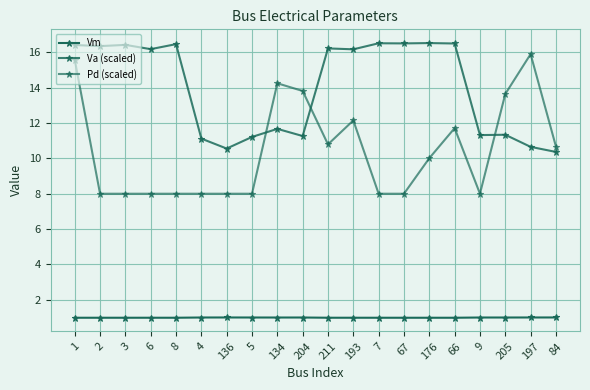

How many lines are shown in the chart?

3